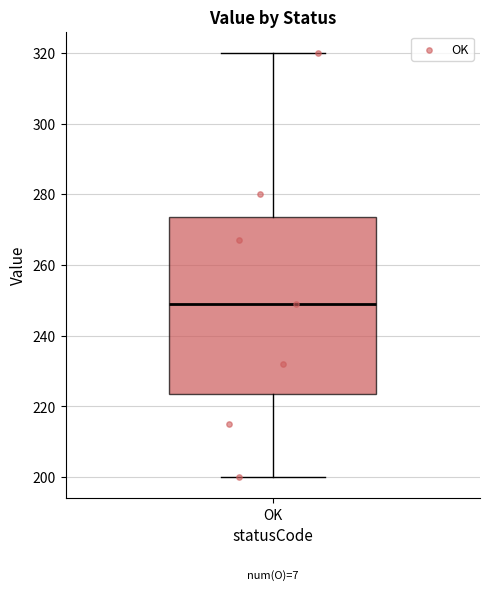

Where does the median line of the box for OK sit on the y-axis? The values are not printed on the chart, so give them approximately, as read against the axis.

250